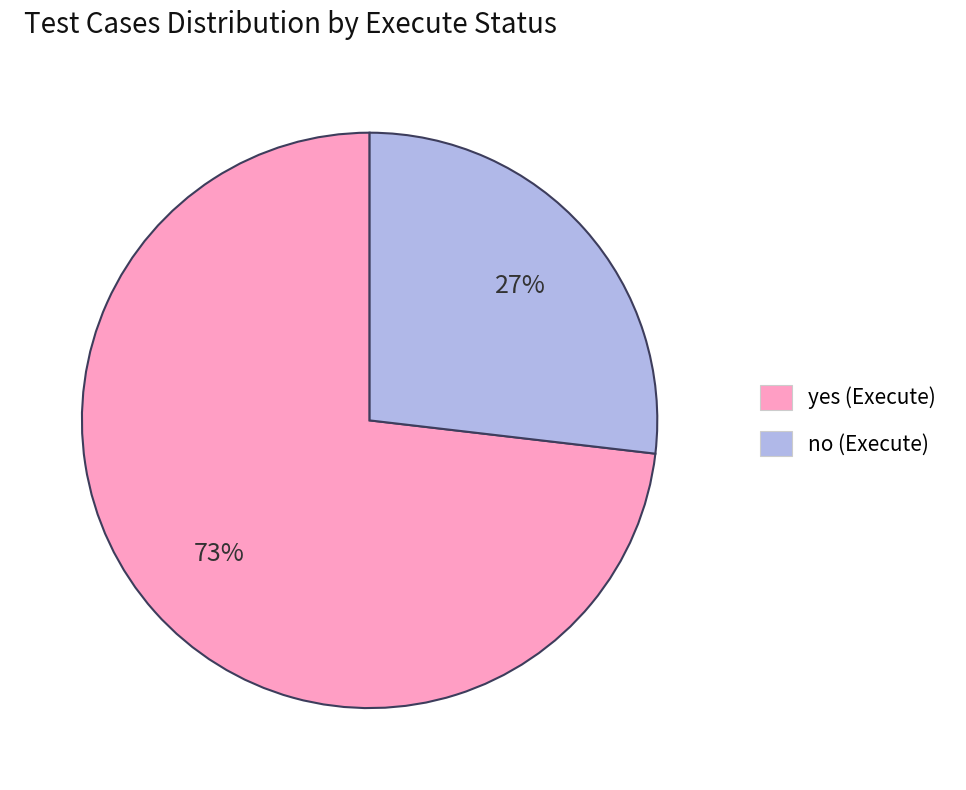

To the nearest percent, what is the difference between the no and yes slice percentages?

46%